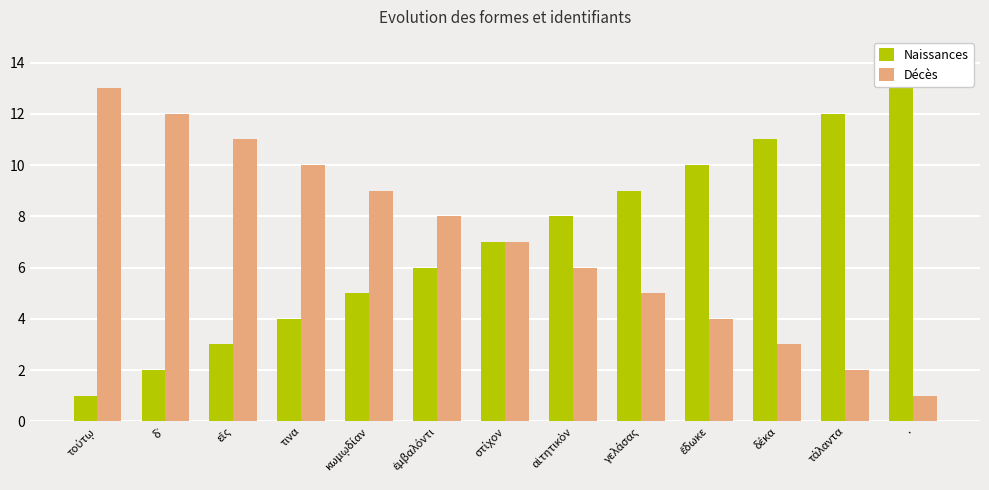

What is the maximum value shown in the chart?

13